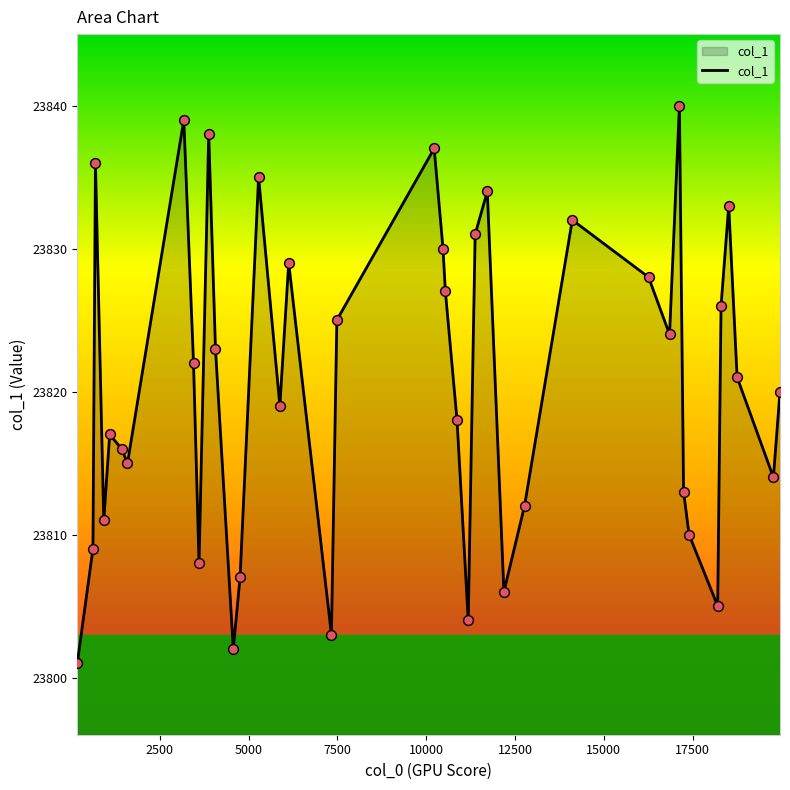

What is the minimum value shown in the chart?

23801